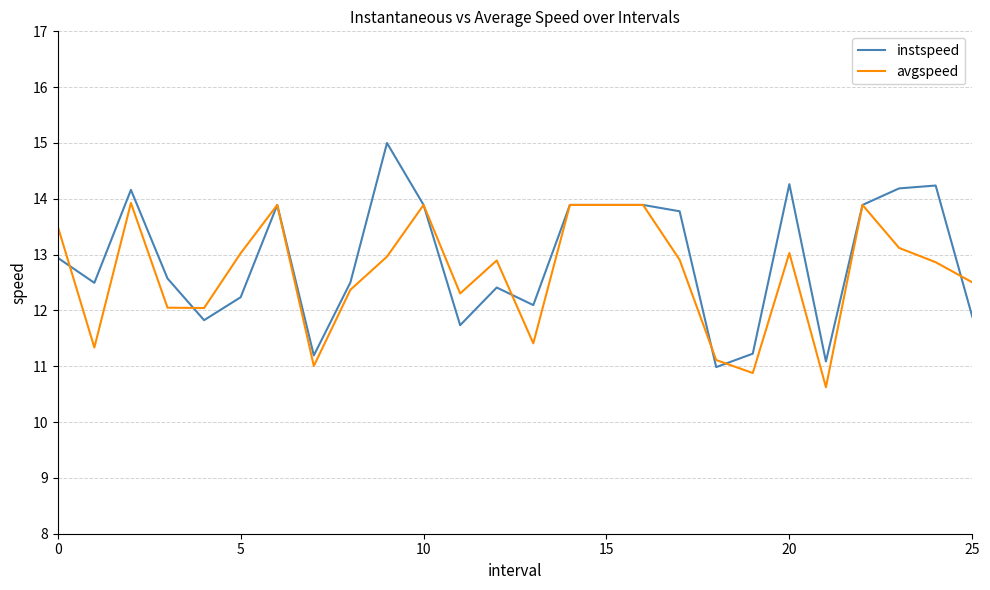

Which series has the largest range (max minus min)?

instspeed